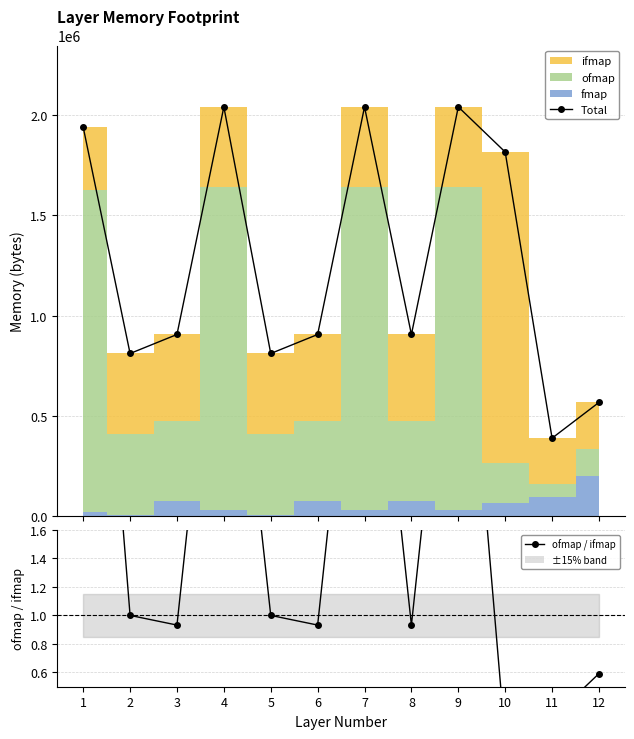

At which category does ofmap / ifmap reach its first local valley?

3